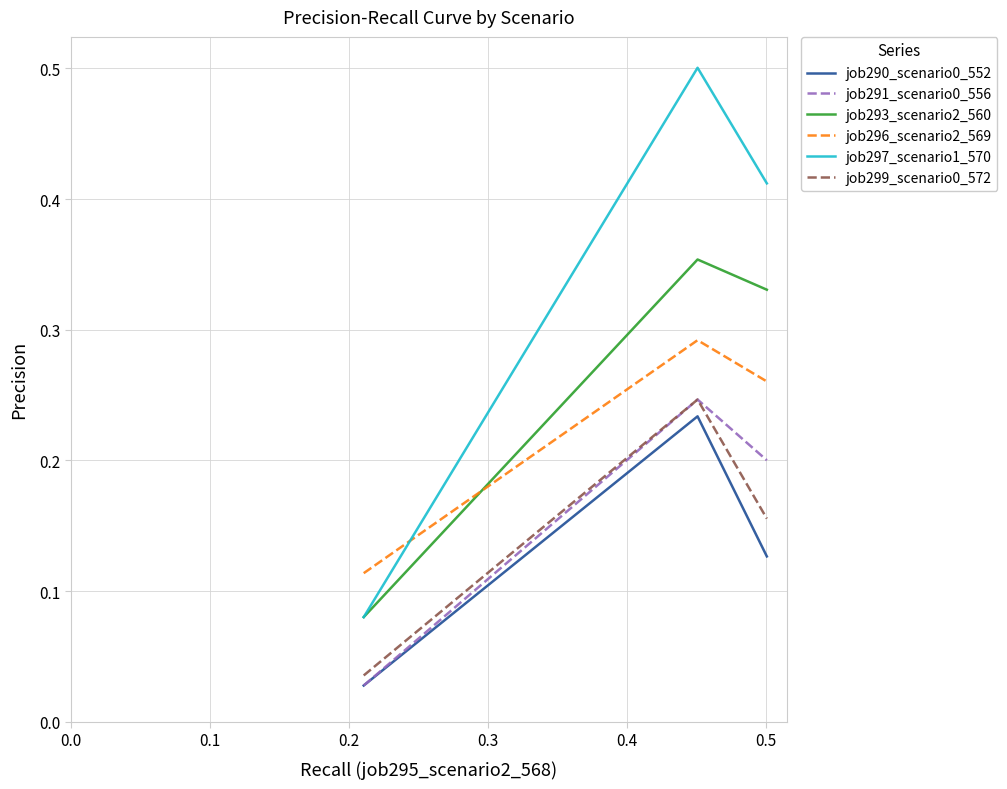

Which series has the largest total across all categories?

job297_scenario1_570